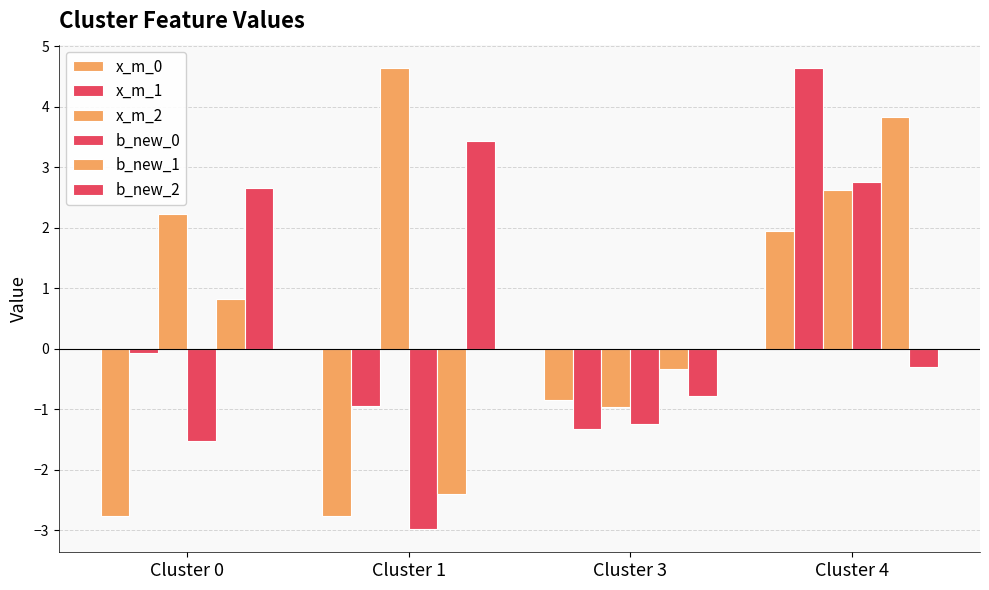

What is the difference between the x_m_2 values at Cluster 0 and Cluster 4?

0.4